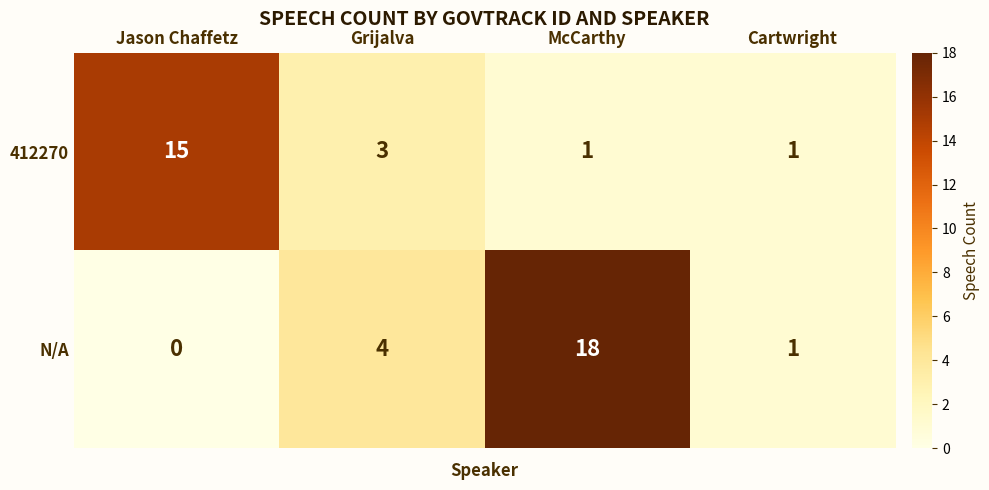

What is the maximum value shown in the chart?

18